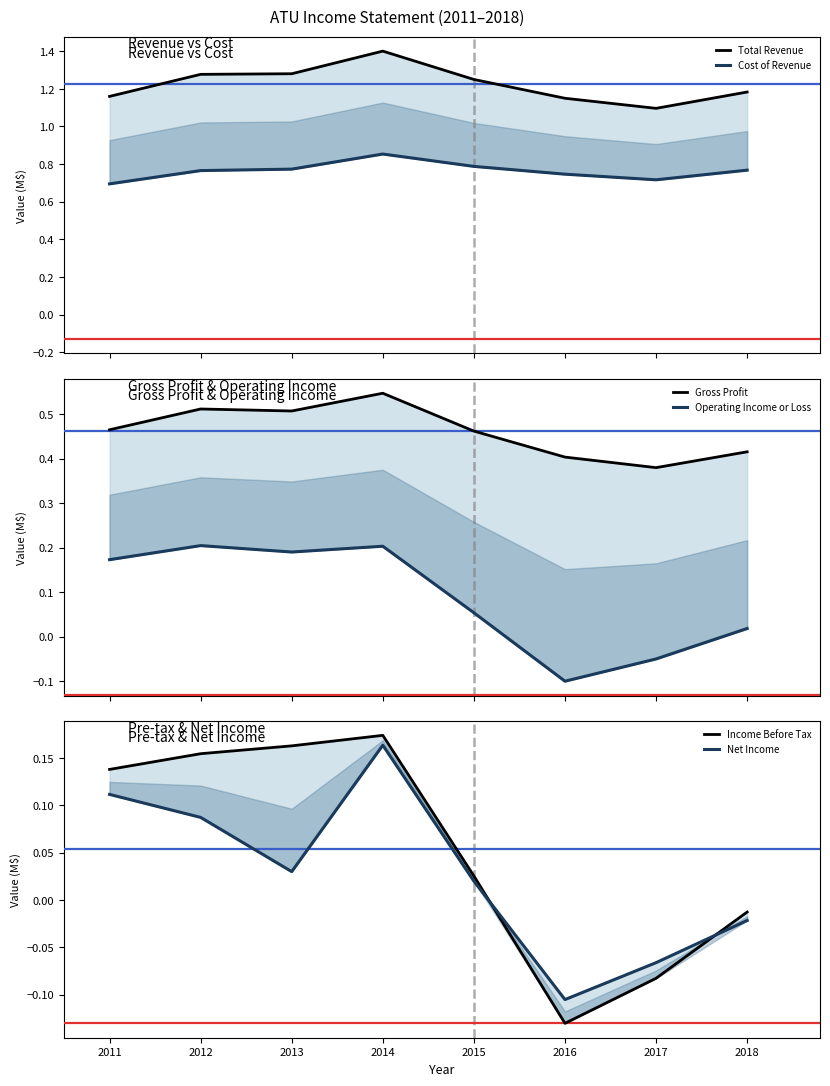

What is the value of the Cost of Revenue point at the 3rd from the left?

0.8